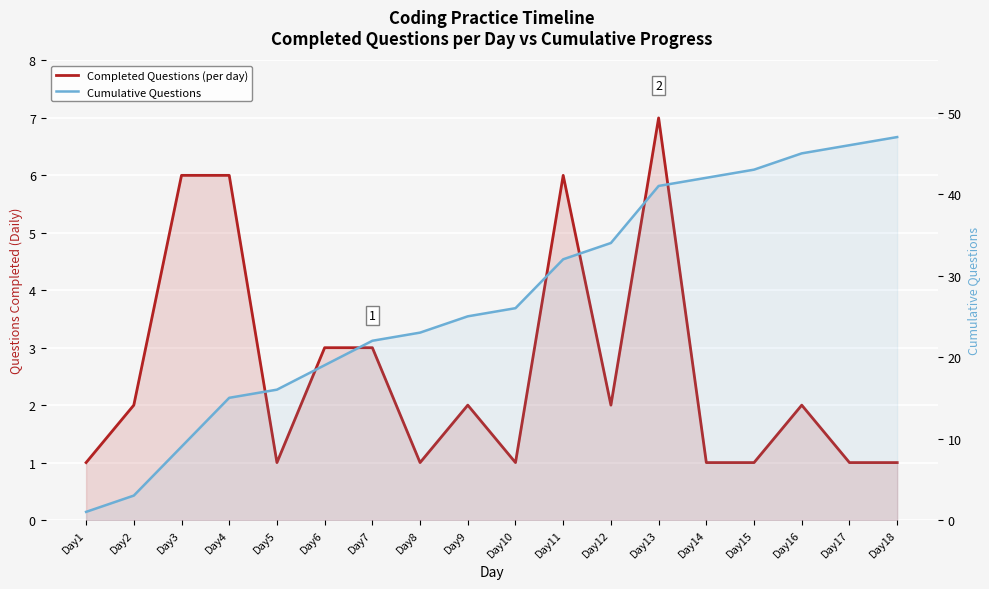

What are all the series names shown in the legend?

Completed Questions (per day), Cumulative Questions